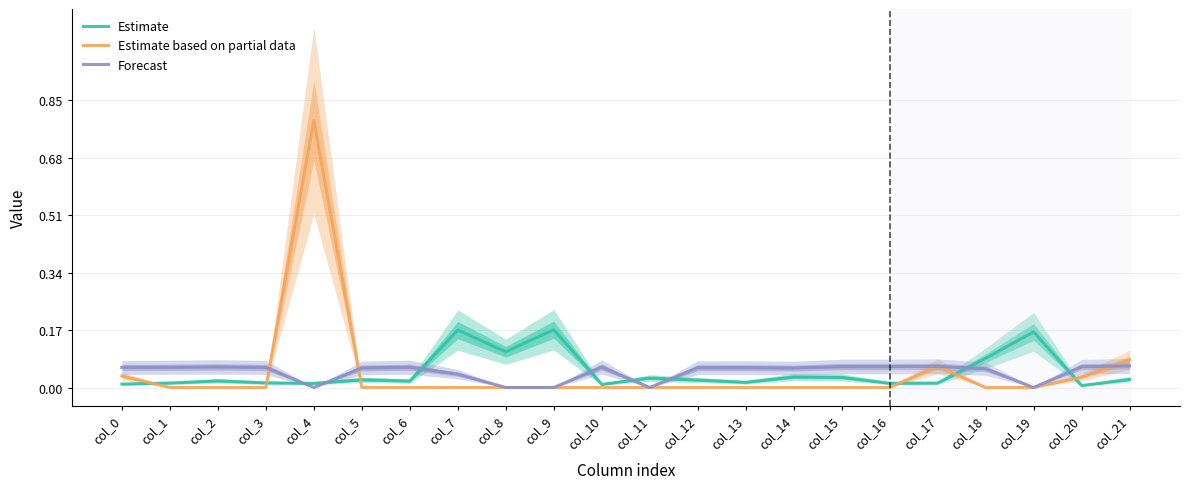

Reading left to right, what are all the values shown in this chart?

row_0: col_0=0.0	col_1=0.0	col_2=0.0	col_3=0.0	col_4=0.0	col_5=0.0	col_6=0.0	col_7=0.2	col_8=0.1	col_9=0.2	col_10=0.0	col_11=0.0	col_12=0.0	col_13=0.0	col_14=0.0	col_15=0.0	col_16=0.0	col_17=0.0	col_18=0.1	col_19=0.2	col_20=0.0	col_21=0.0
row_1: col_0=0.0	col_1=0.0	col_2=0.0	col_3=0.0	col_4=0.8	col_5=0.0	col_6=0.0	col_7=0.0	col_8=0.0	col_9=0.0	col_10=0.0	col_11=0.0	col_12=0.0	col_13=0.0	col_14=0.0	col_15=0.0	col_16=0.0	col_17=0.1	col_18=0.0	col_19=0.0	col_20=0.0	col_21=0.1
row_2: col_0=0.1	col_1=0.1	col_2=0.1	col_3=0.1	col_4=0.0	col_5=0.1	col_6=0.1	col_7=0.0	col_8=0.0	col_9=0.0	col_10=0.1	col_11=0.0	col_12=0.1	col_13=0.1	col_14=0.1	col_15=0.1	col_16=0.1	col_17=0.1	col_18=0.1	col_19=0.0	col_20=0.1	col_21=0.1